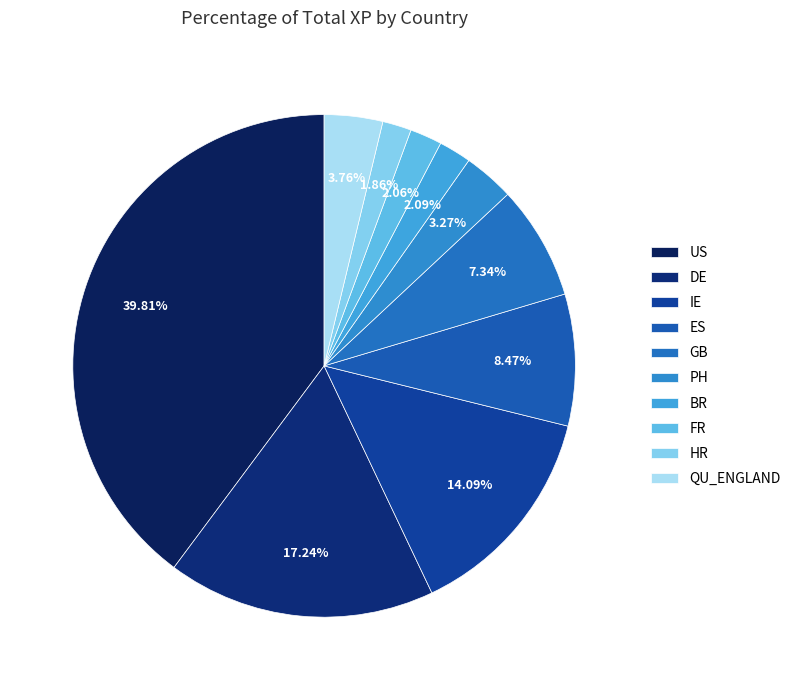

Which slice is the largest?

US